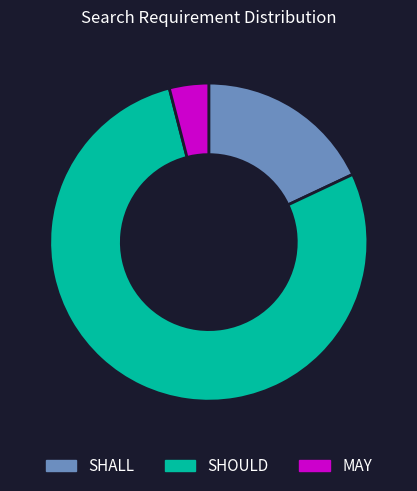

The MAY slice represents 4% of the pie. True or false?

True